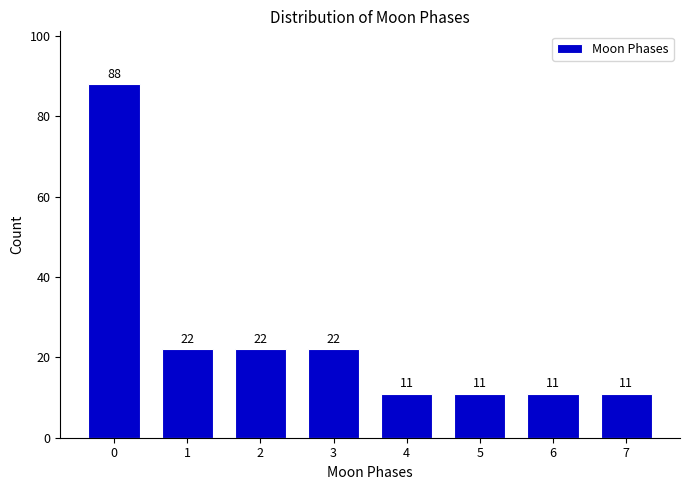

Reading left to right, extract all data points from this chart.

0=88	1=22	2=22	3=22	4=11	5=11	6=11	7=11